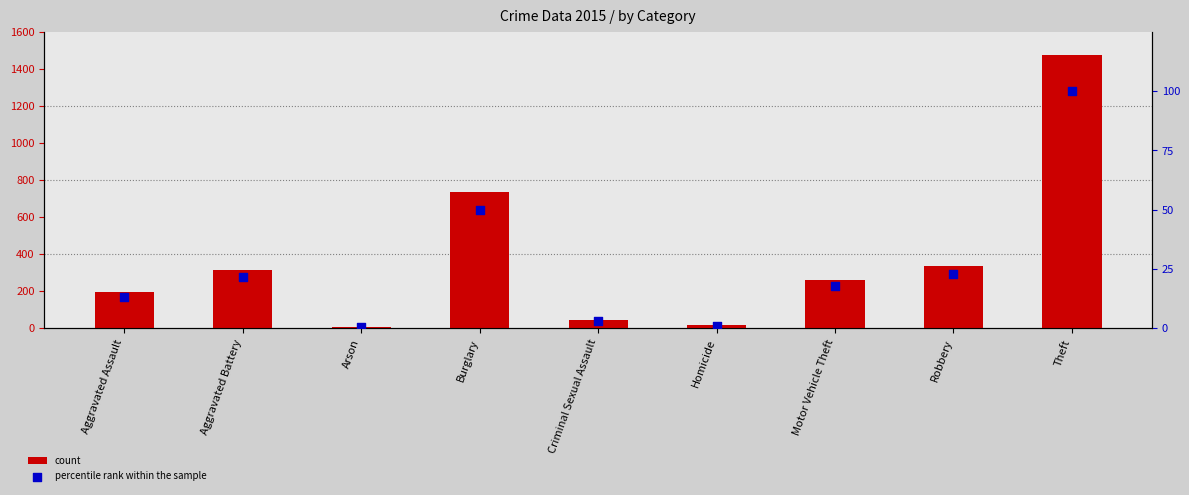

What are all the series names shown in the legend?

count, percentile rank within the sample